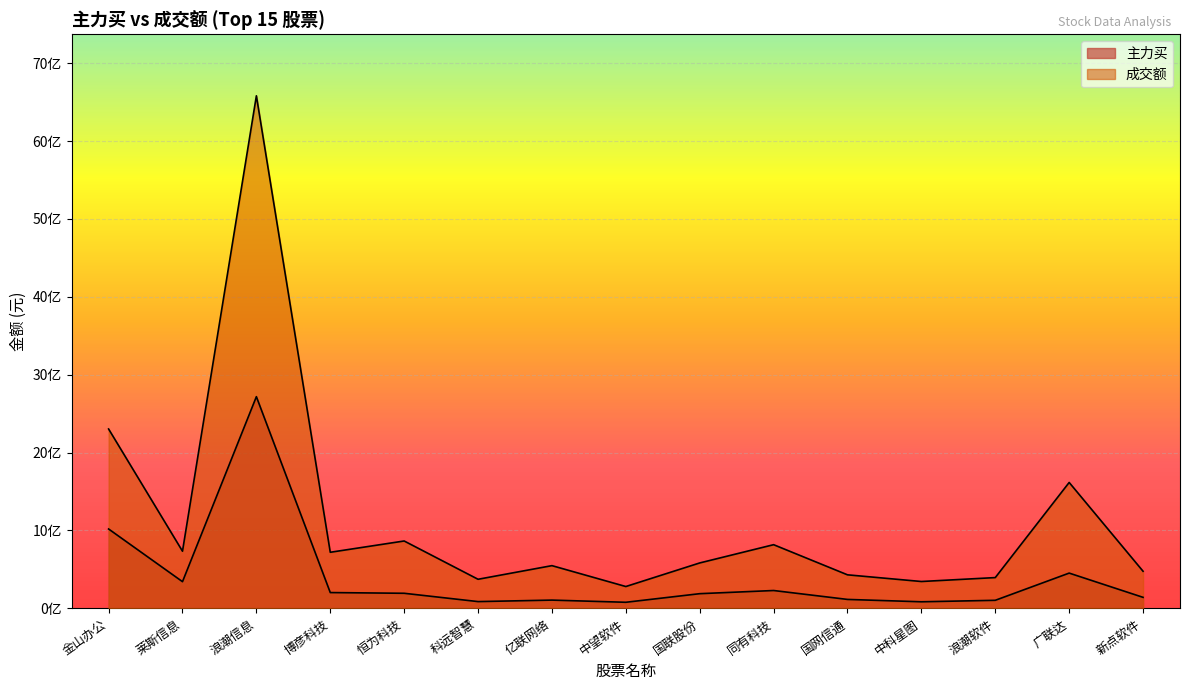

True or false: 主力买 and 成交额 intersect in this chart.

False